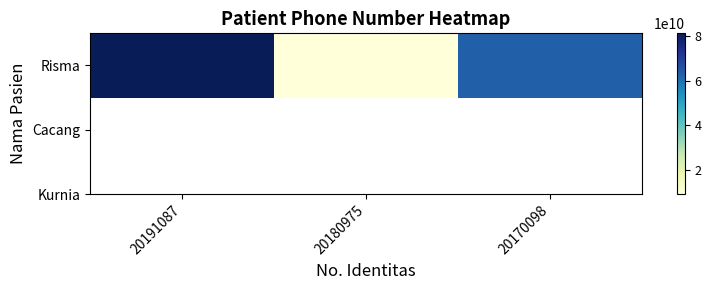

Reading left to right, list all the values displayed in this chart.

20191087=81234567890	20180975=8976532134	20170098=62876543908